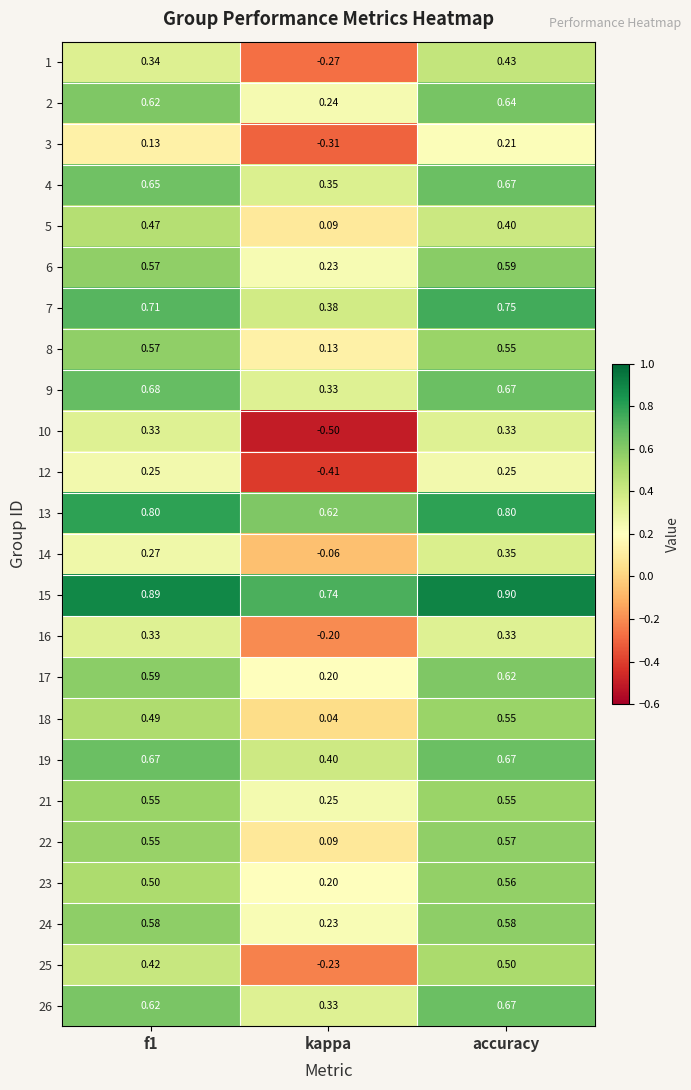

Which series has the widest spread of values?

10